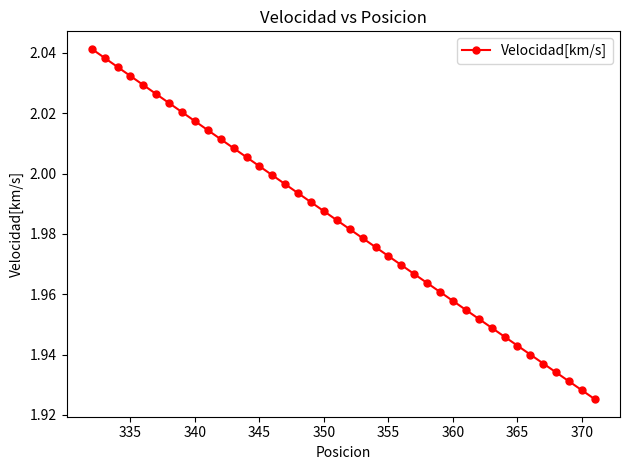

True or false: there are more than 0 points higher than both neighbors.

False